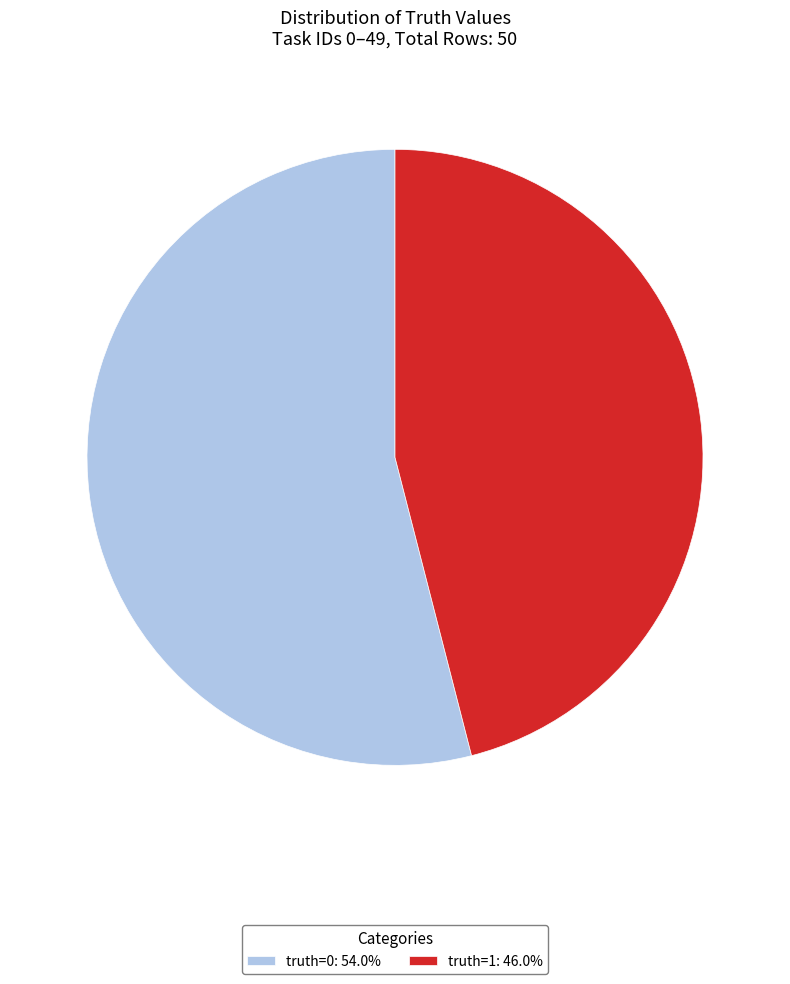

How many slices are in this pie chart?

2